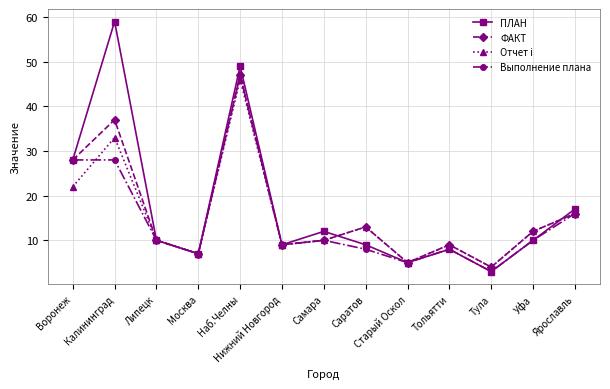

What is the highest value of the ФАКТ series?

47